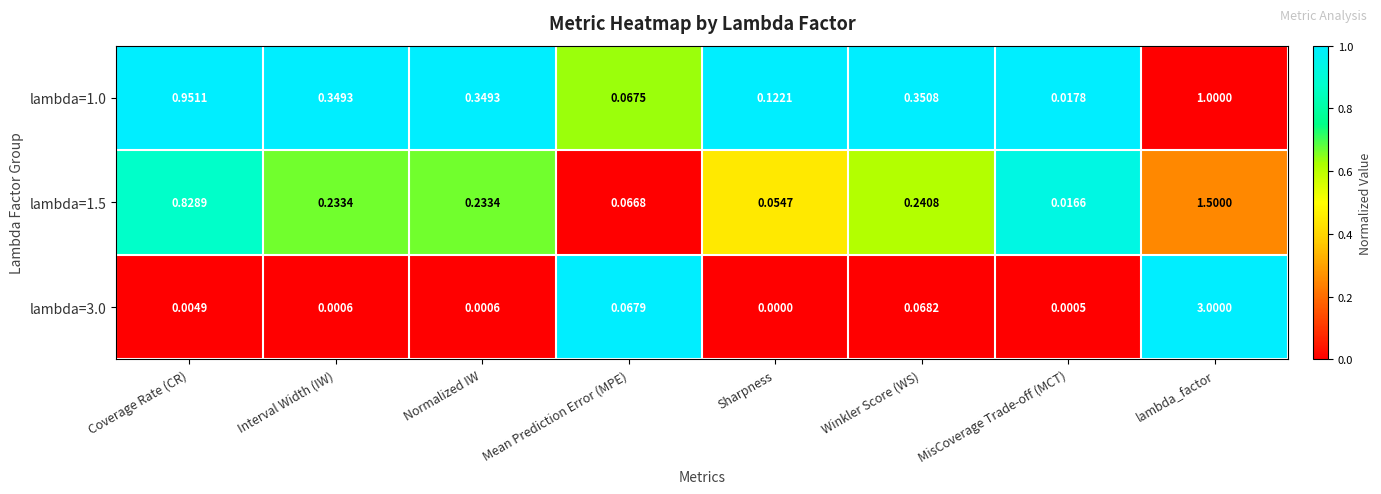

At which category is the sum across all series the highest?

lambda_factor